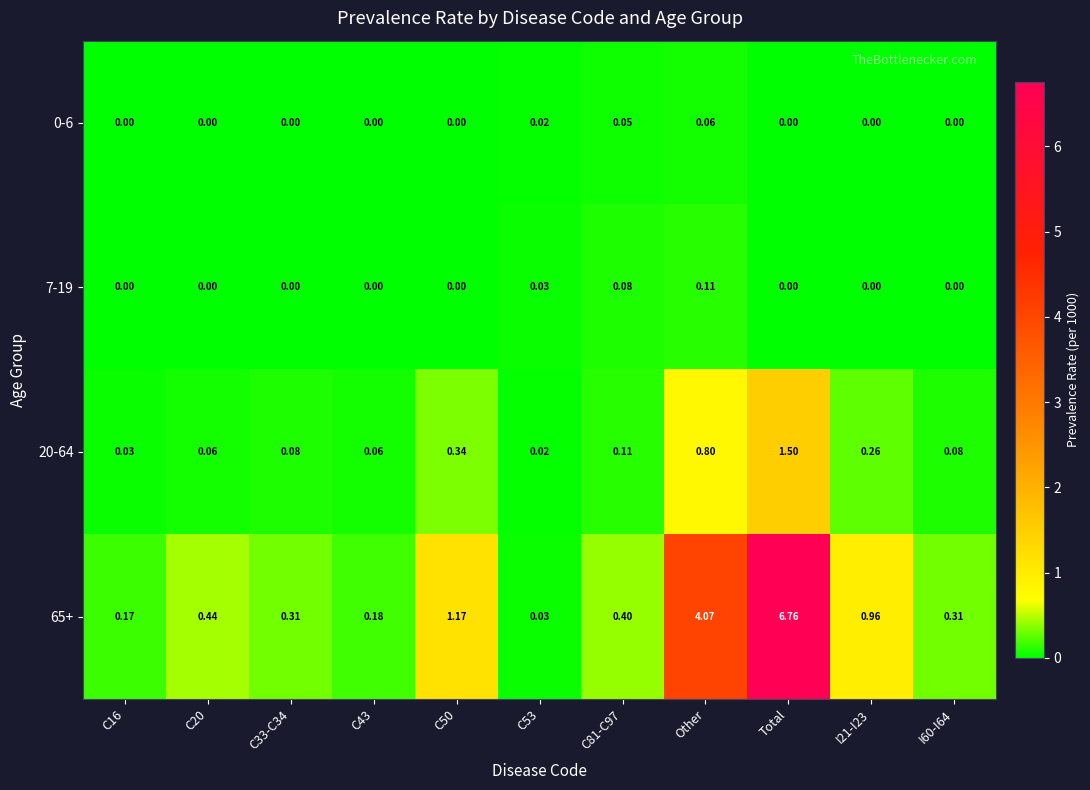

At which label does 0-6 reach its peak?

Other